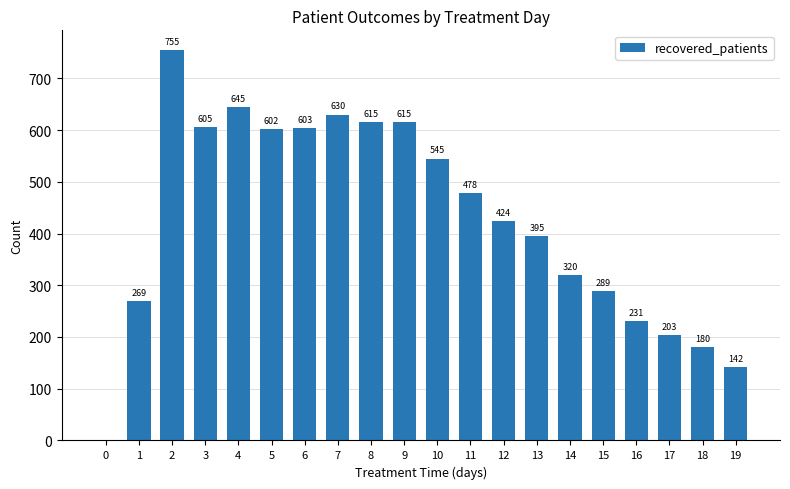

Count the number of categories in the chart.

20